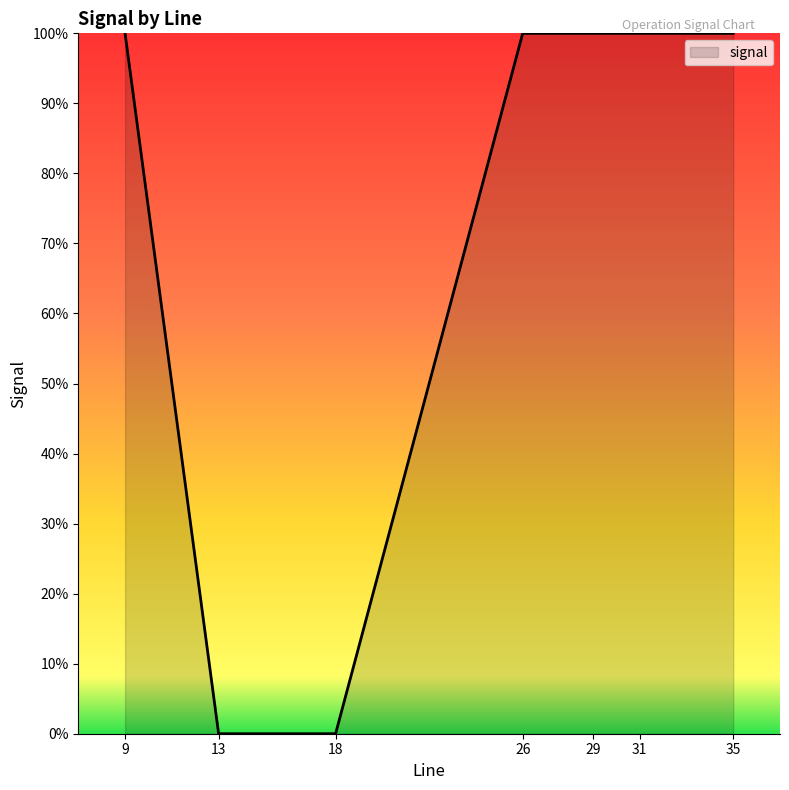

Does the chart have visible grid lines?

No